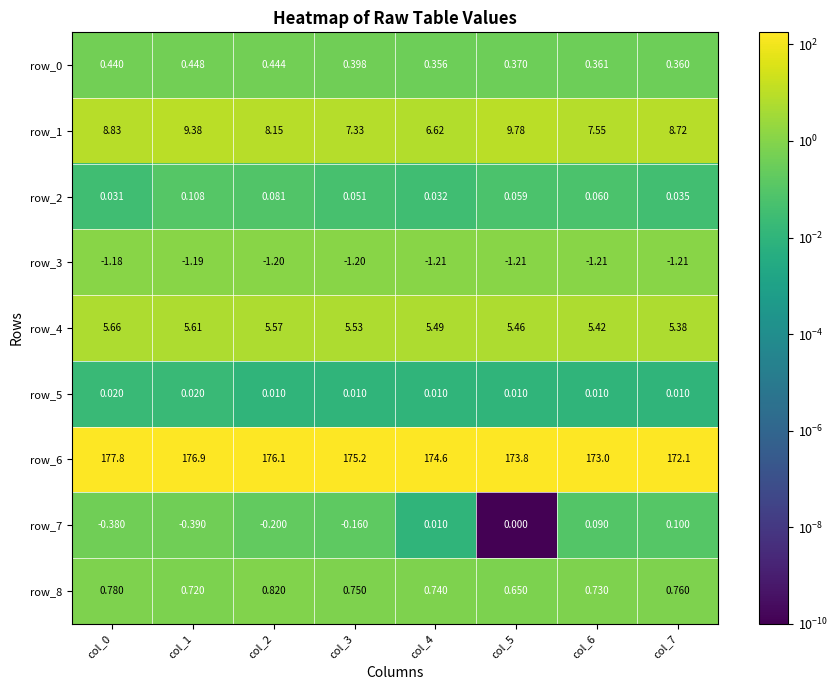

Is the value of row_2 at col_3 greater than the value of row_1 at col_7?

No